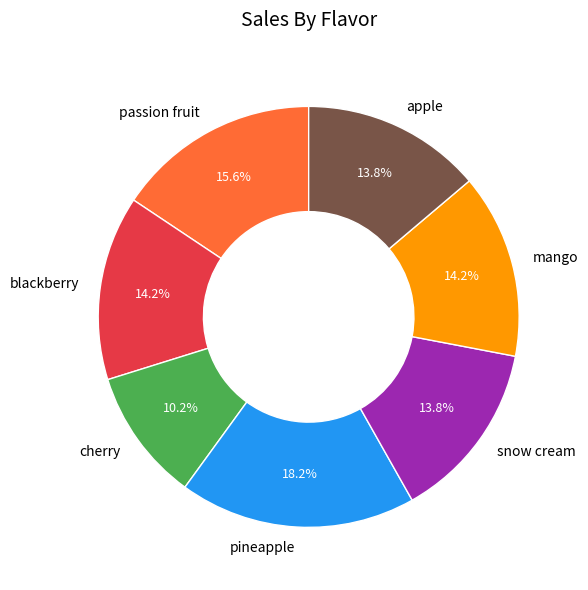

Is there any slice that represents more than half of the pie?

No